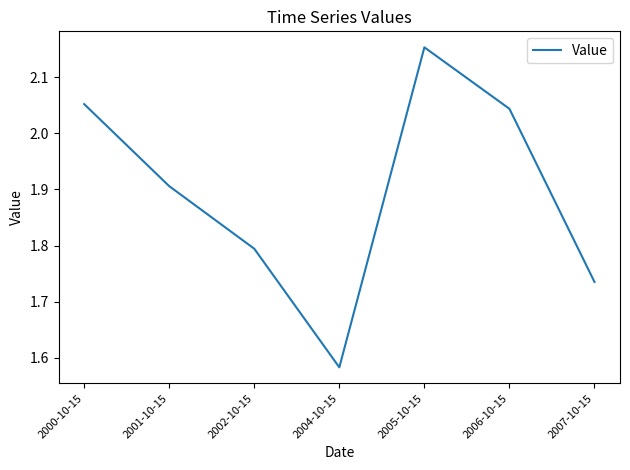

What is the sum of the values at 2007-10-15 and 2001-10-15?

3.6